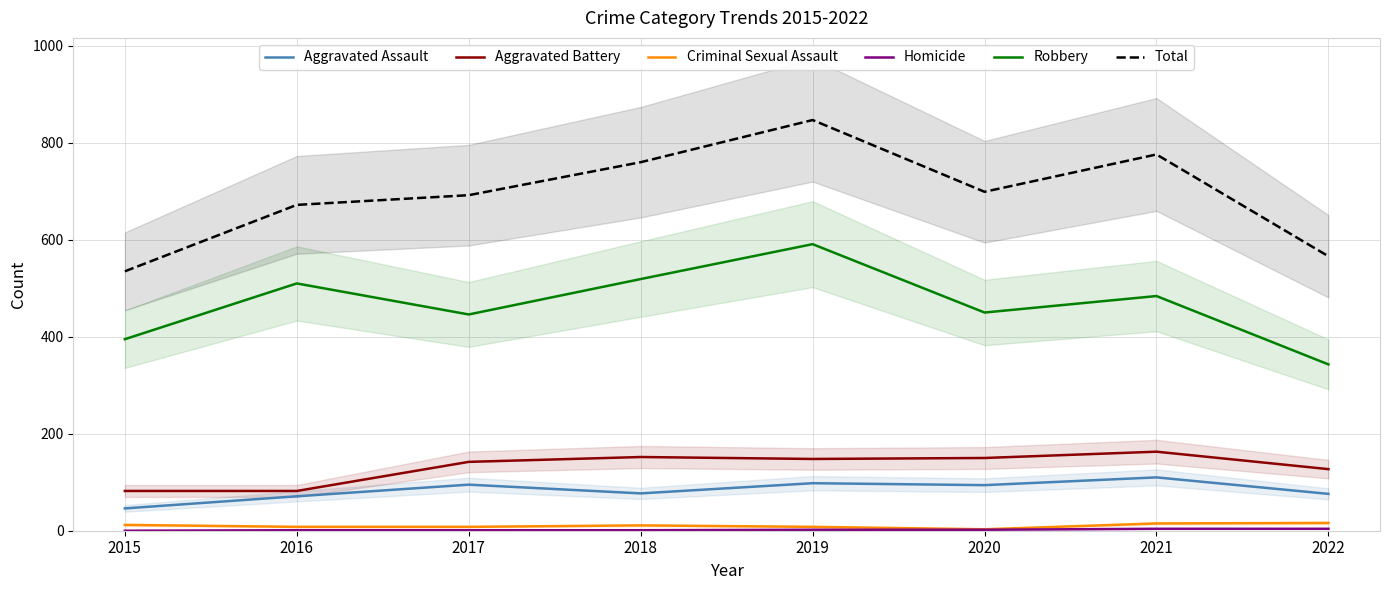

What are all the series names shown in the legend?

Aggravated Assault, Aggravated Battery, Criminal Sexual Assault, Homicide, Robbery, Total